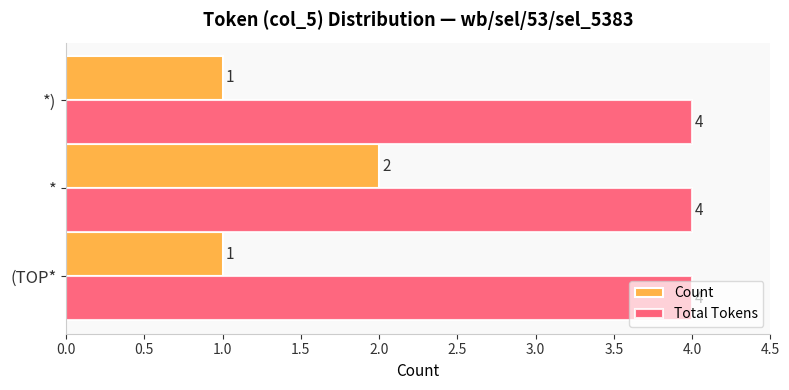

Is it true that Total Tokens equals 3 at (TOP*?

False